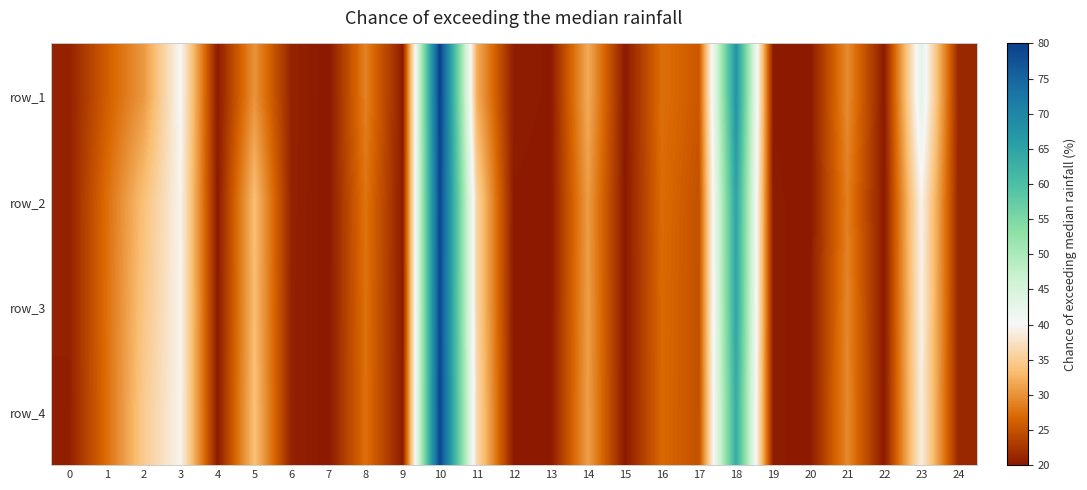

What value does the row_3 series have at 0?

20.7